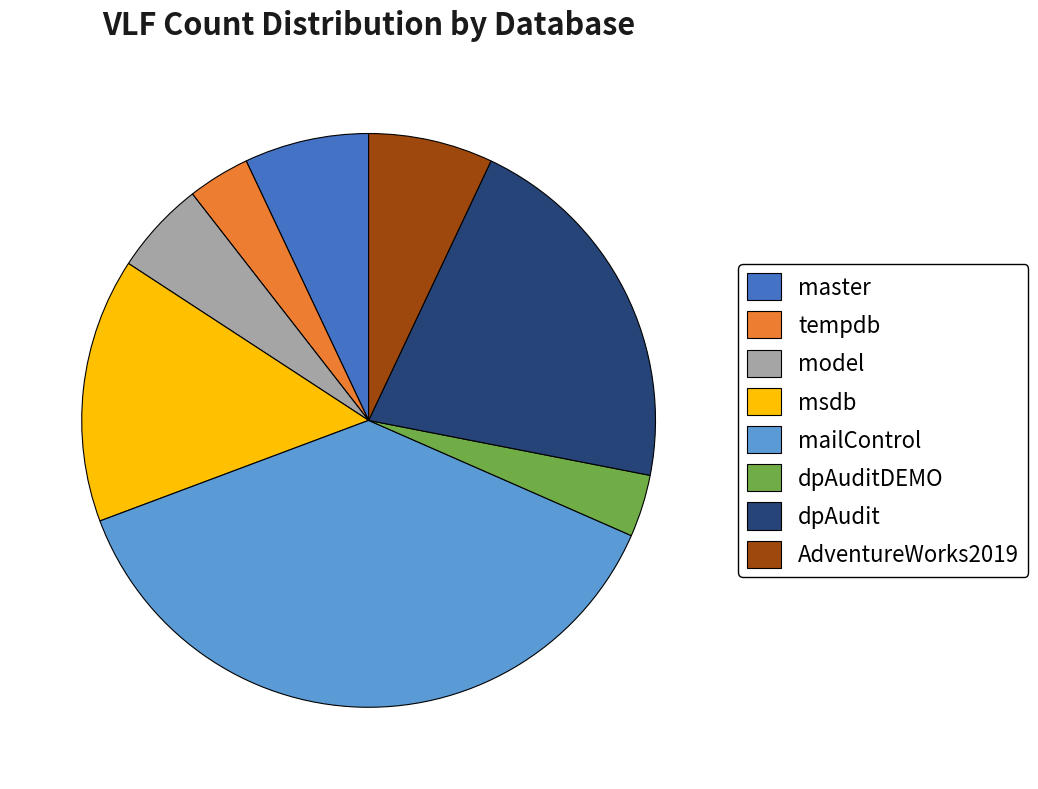

Is the sum of mailControl and master greater than half?

No